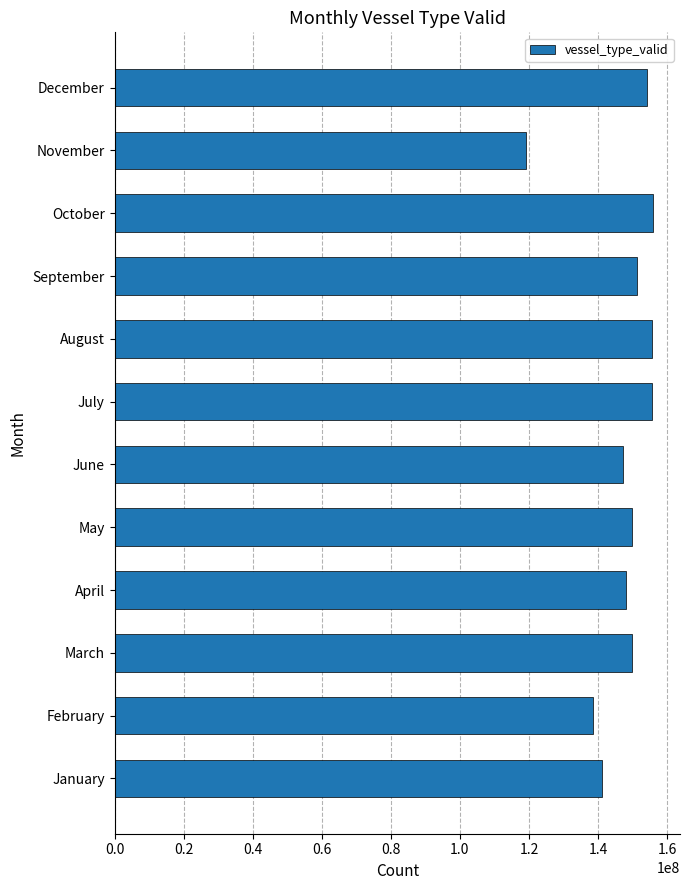

At which category does the chart reach its minimum across all series?

November